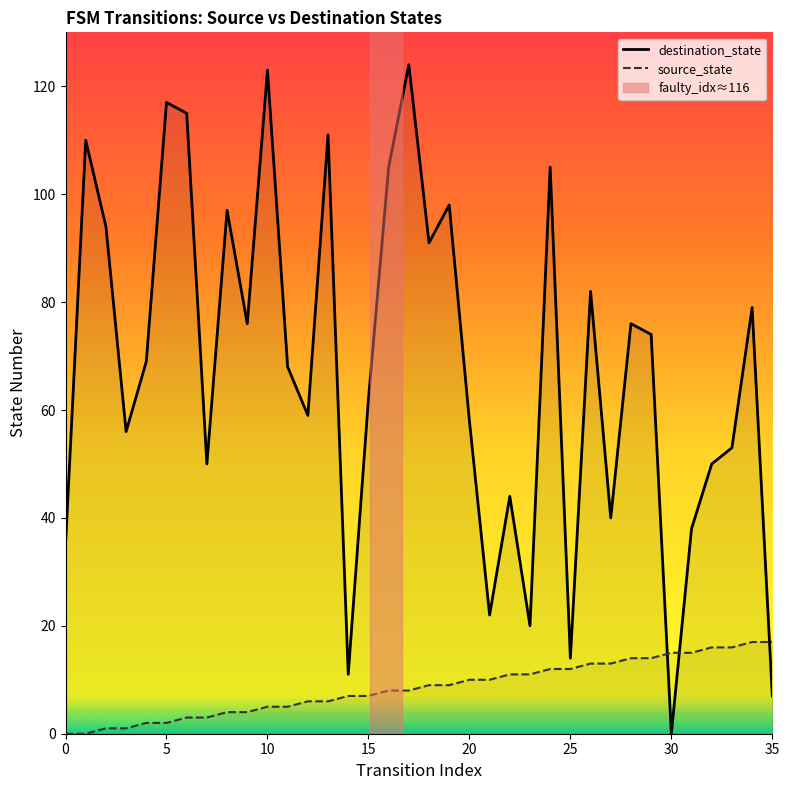

Count the number of categories in the chart.

36